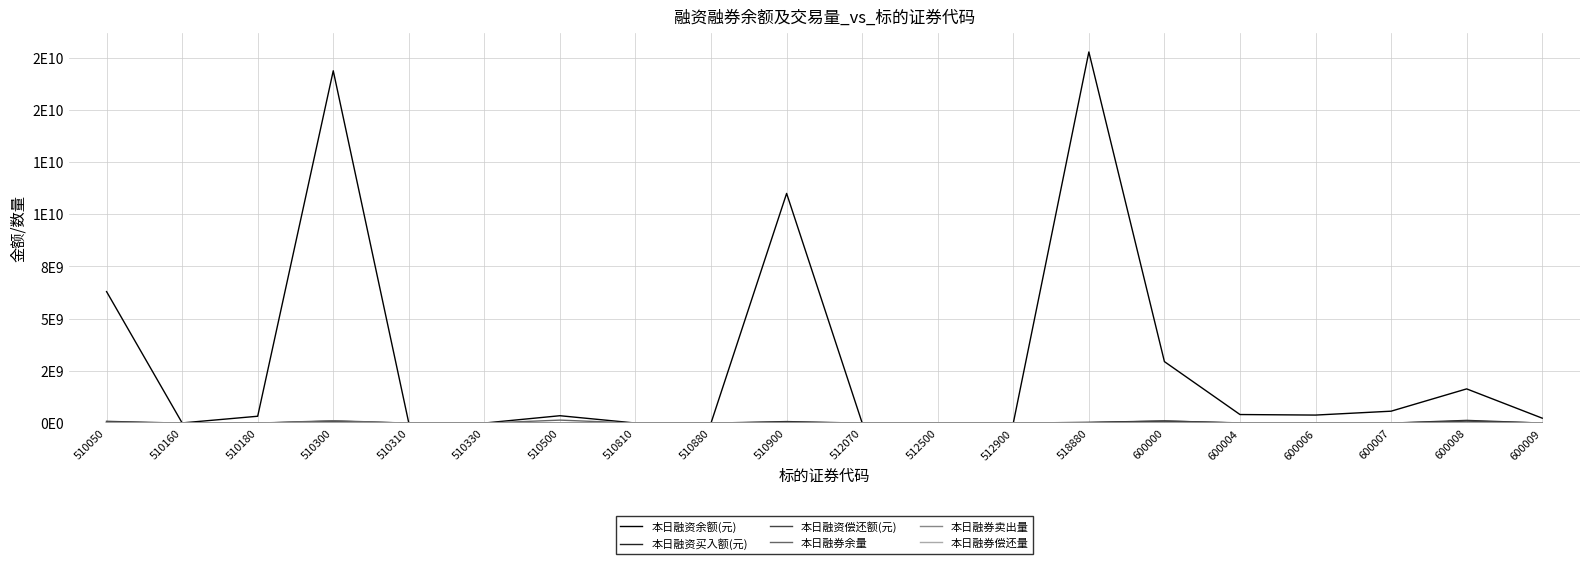

True or false: 本日融资偿还额(元) and 本日融券卖出量 intersect in this chart.

False